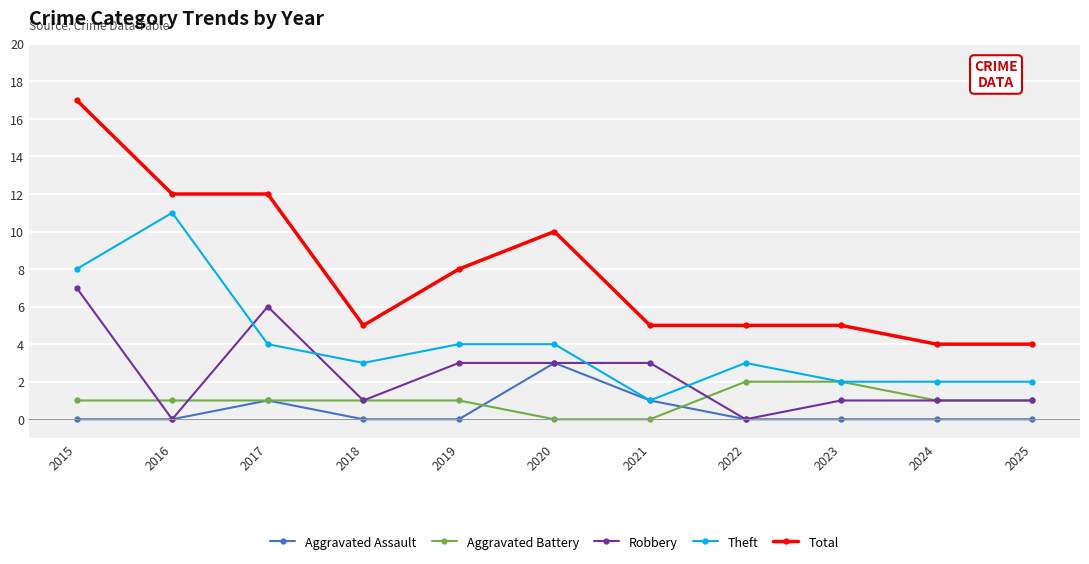

What are all the series names shown in the legend?

Aggravated Assault, Aggravated Battery, Robbery, Theft, Total